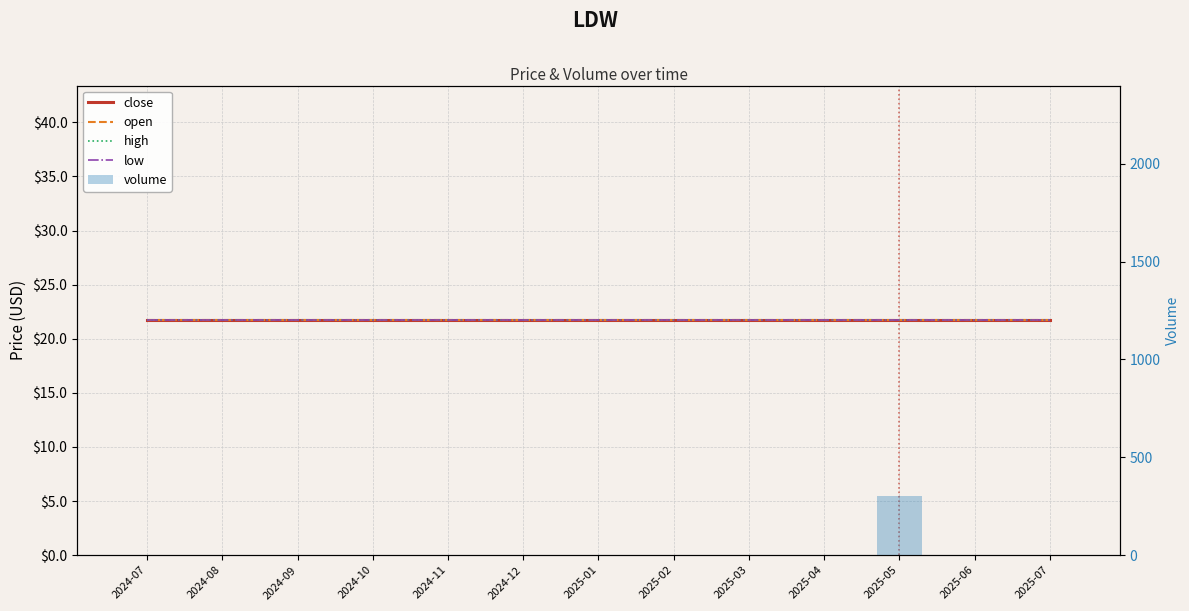

What is the approximate value of close at 2025-06?

21.7